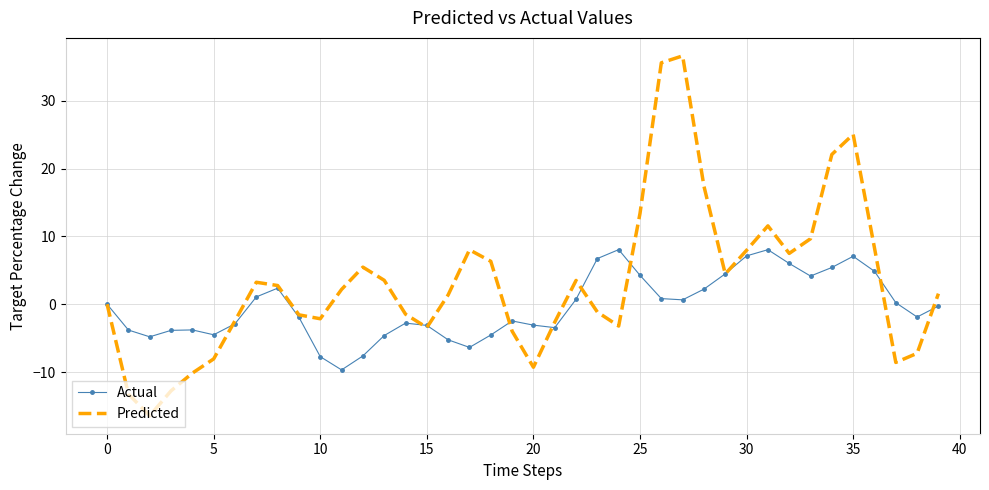

Which series has the widest spread of values?

Predicted